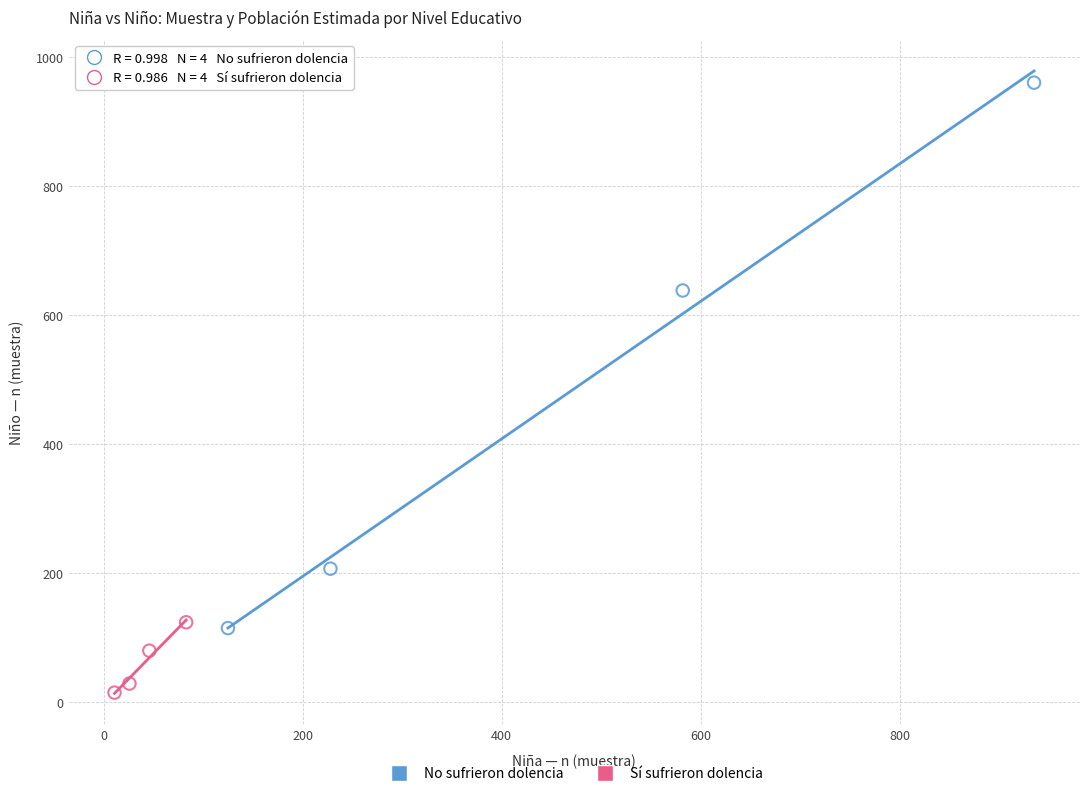

What are all the series names shown in the legend?

No sufrieron dolencia, Sí sufrieron dolencia